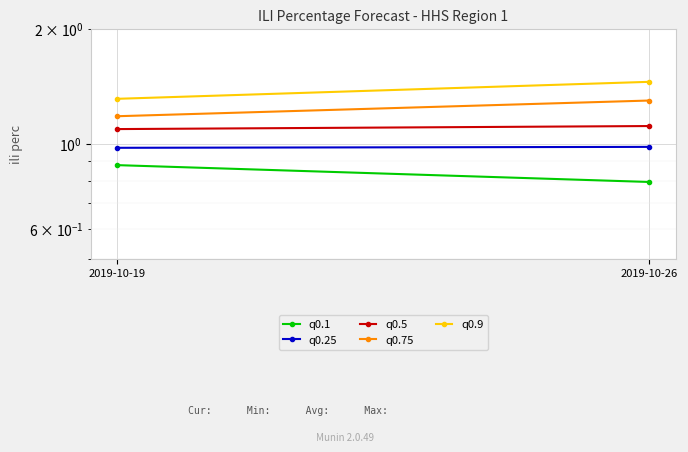

List the series in order of their peak value, lowest first.

q0.1, q0.25, q0.5, q0.75, q0.9